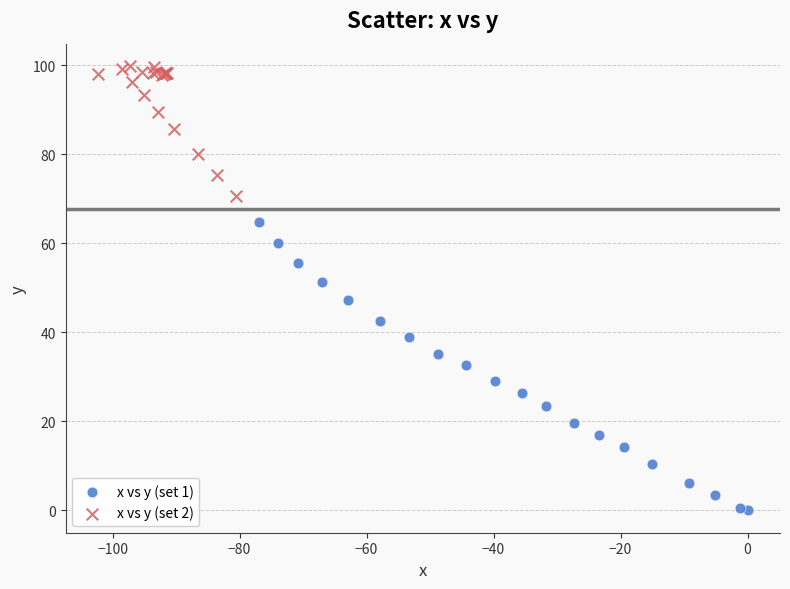

Which series contains the lowest Y value?

x vs y (set 1)